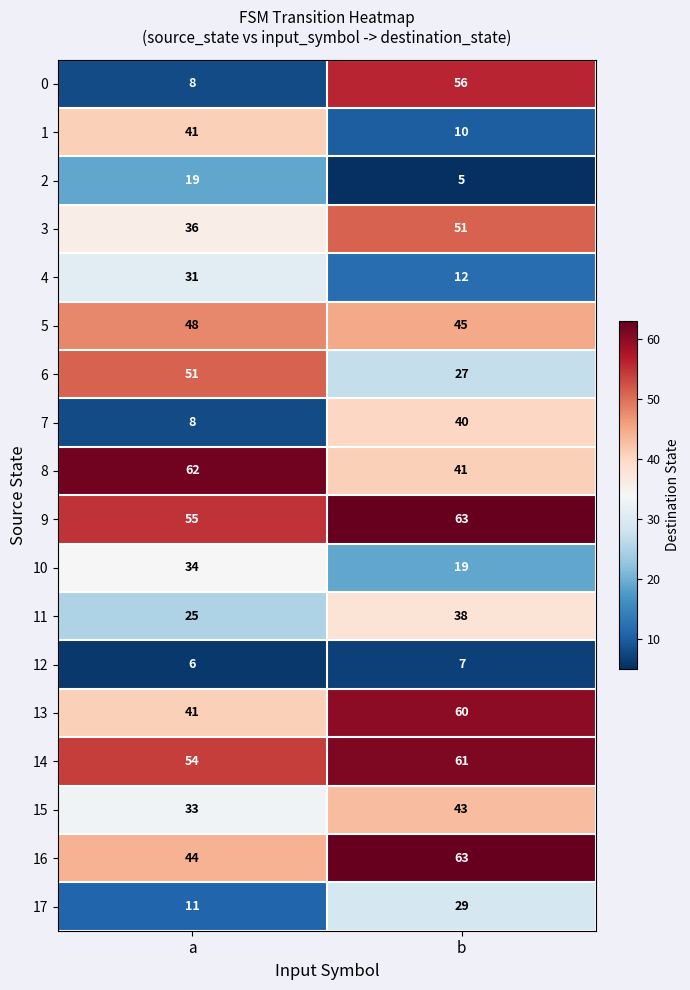

At which label is 15 closest to 38?

a